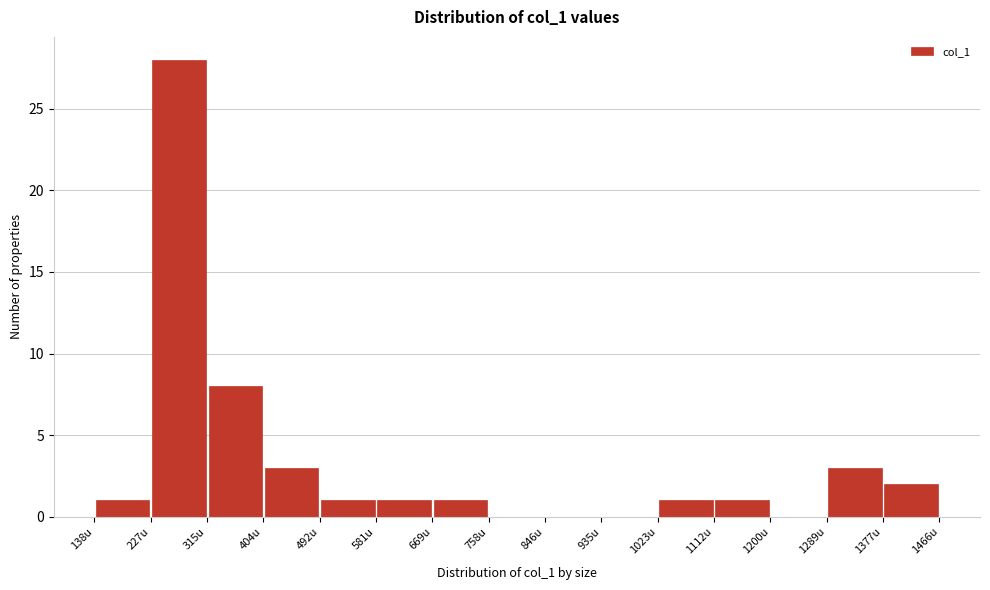

Which range on the x-axis has the tallest bar?

230 to 320